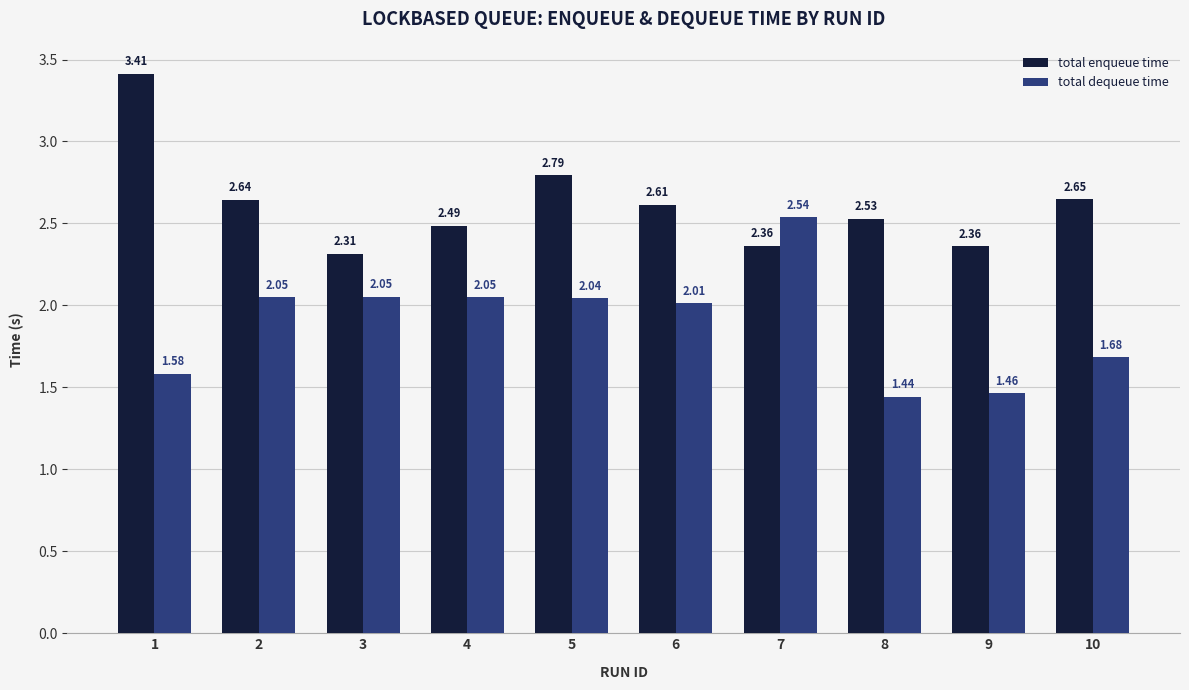

Are the bars horizontal?

No